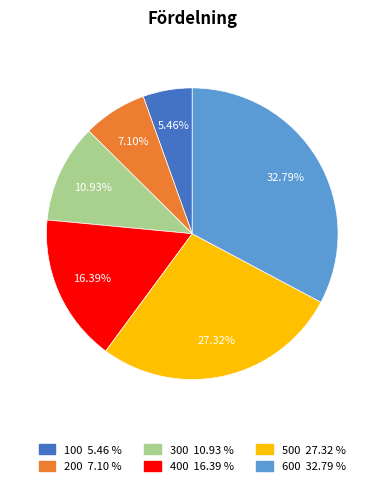

What is the largest slice in the pie chart?

600